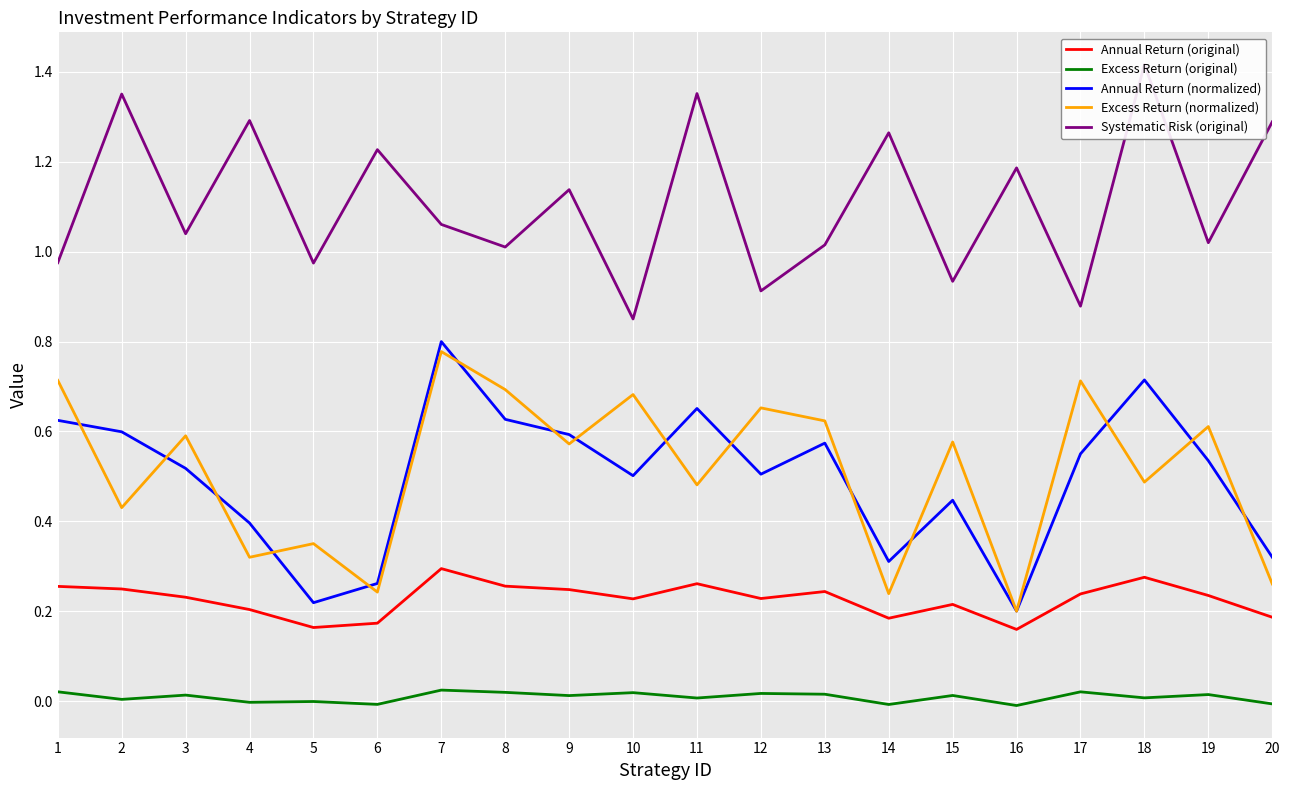

True or false: Excess Return (normalized) and Excess Return (original) cross at least once.

False